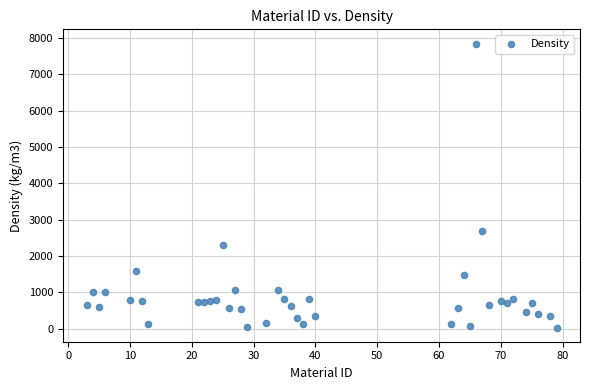

What is the range of Y values (max minus min)?

7818